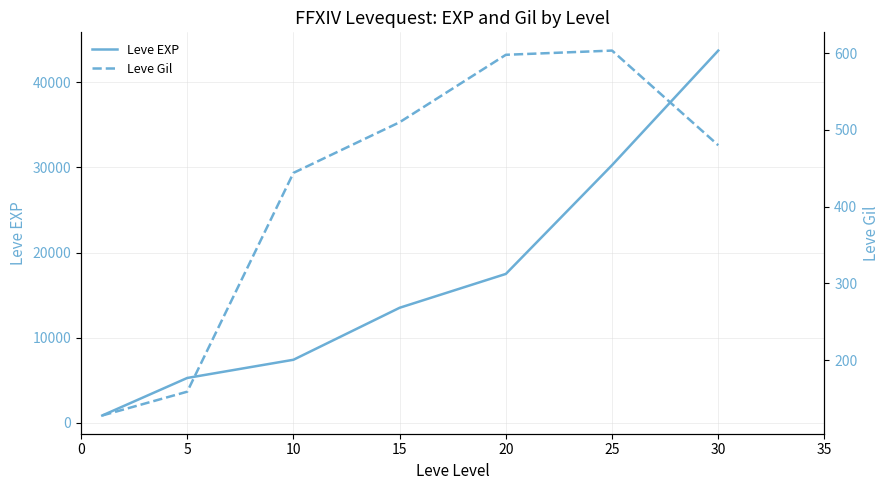

Which series has the widest spread of values?

Leve EXP